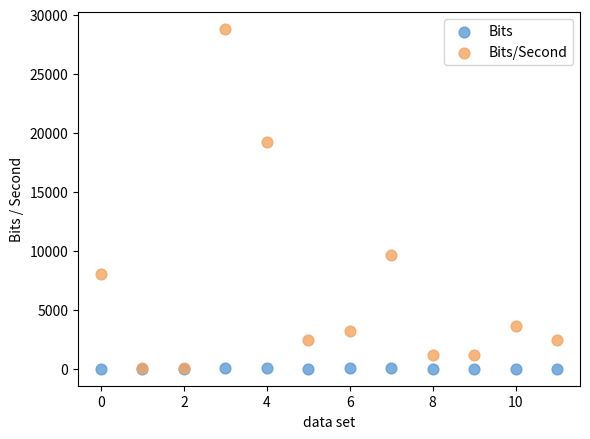

Which series reaches the maximum Y coordinate?

Bits/Second